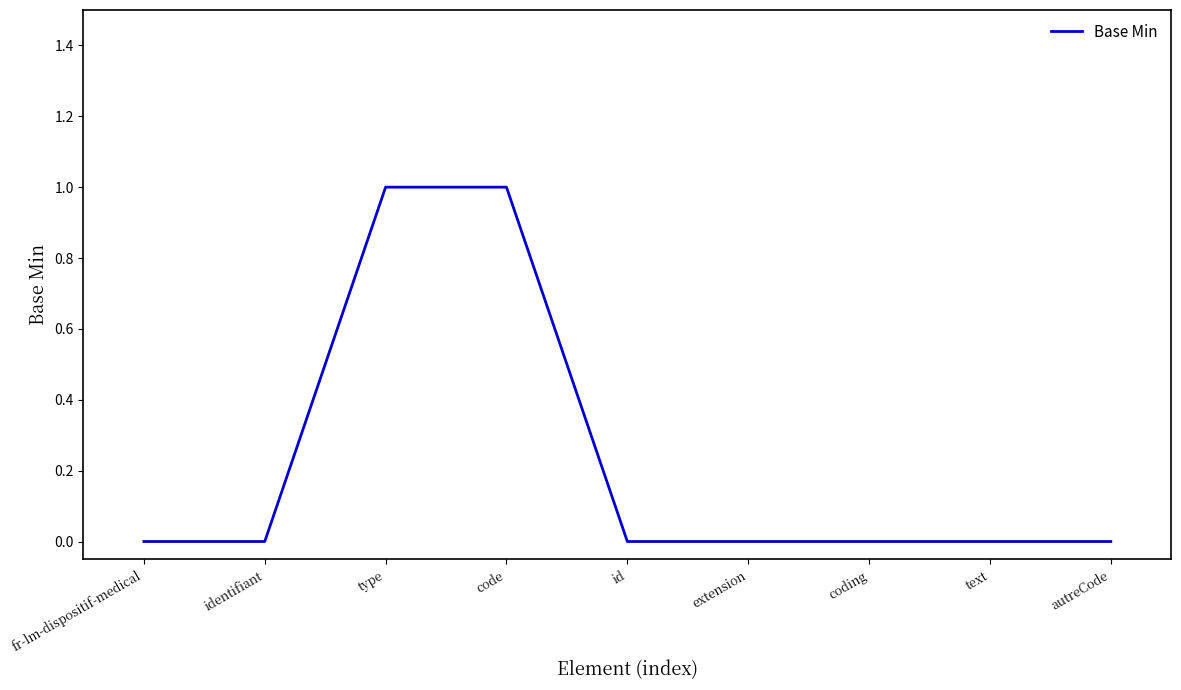

Reading left to right, extract all data points from this chart.

fr-lm-dispositif-medical=0	identifiant=0	type=1	code=1	id=0	extension=0	coding=0	text=0	autreCode=0